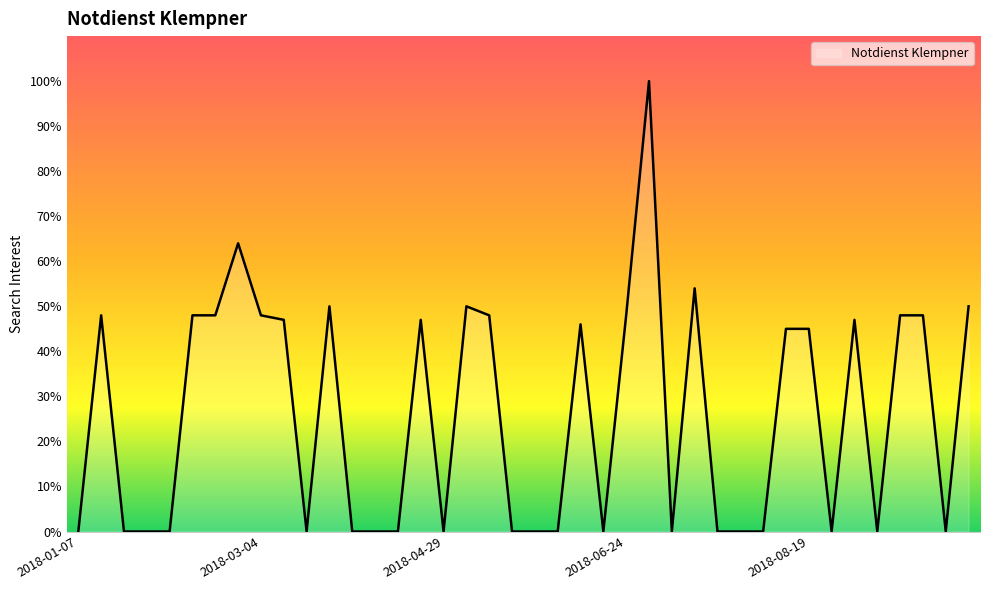

How many lines are shown in the chart?

1